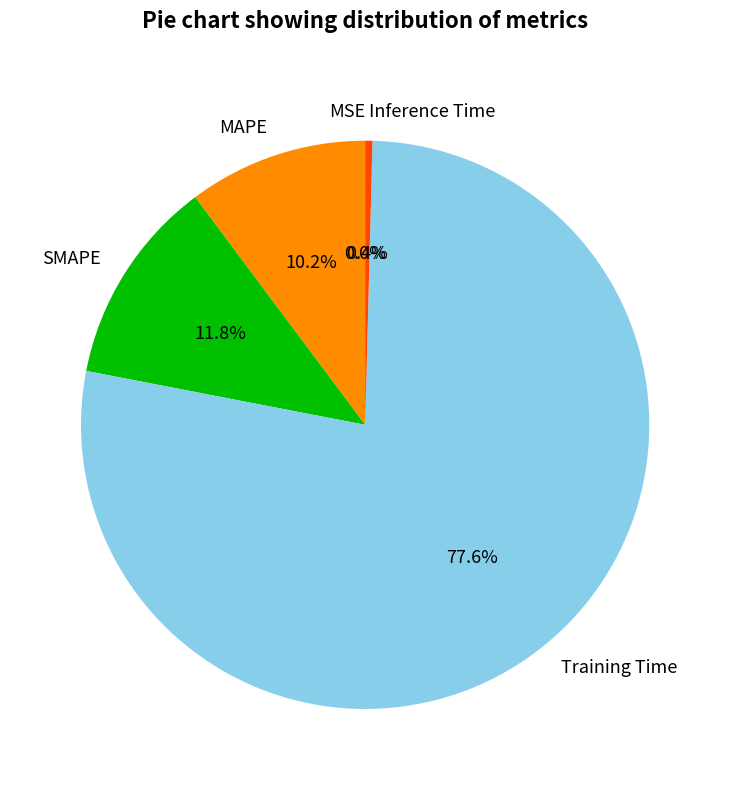

Does Training Time represent more than half of the total?

Yes